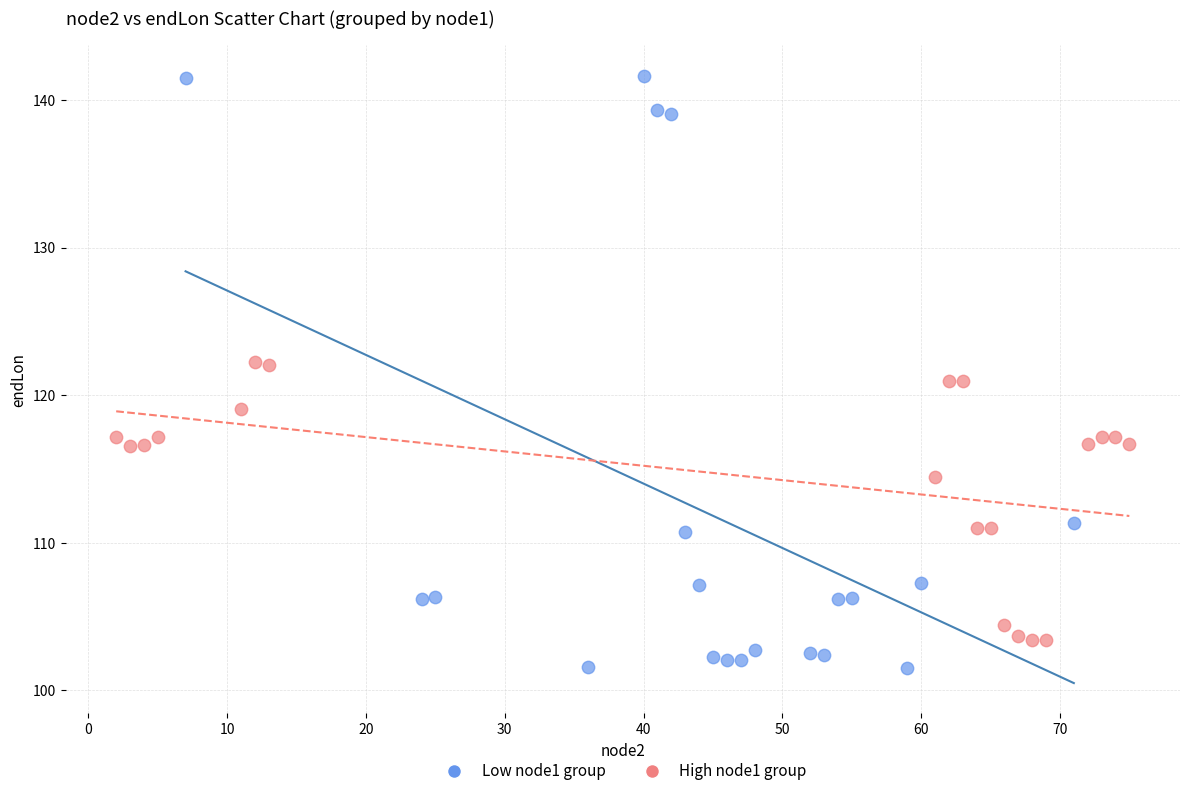

Which series reaches the maximum Y coordinate?

Low node1 group